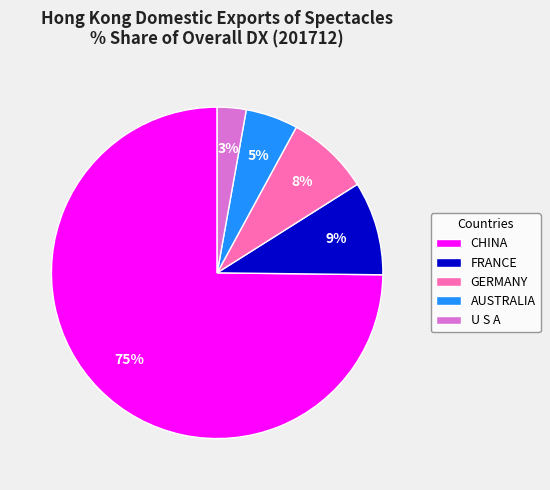

Does any single category account for the majority?

Yes